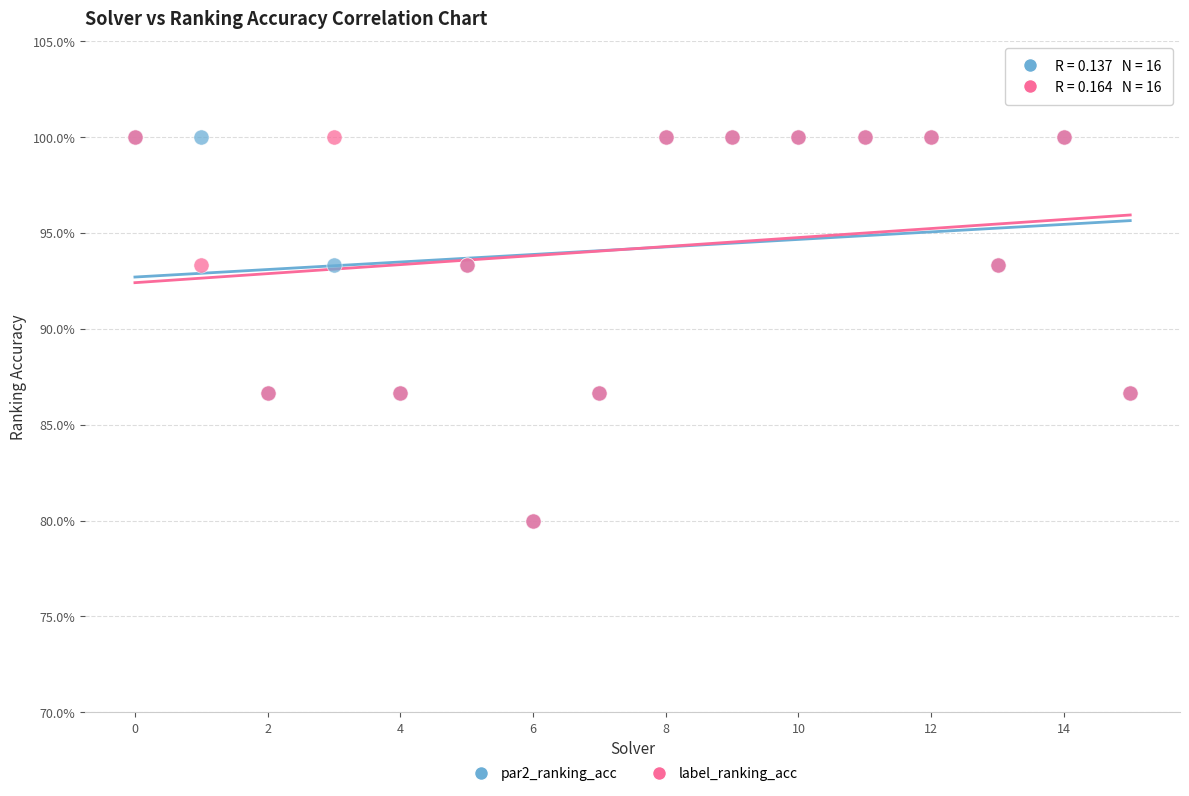

What are all the series names shown in the legend?

par2_ranking_acc, label_ranking_acc